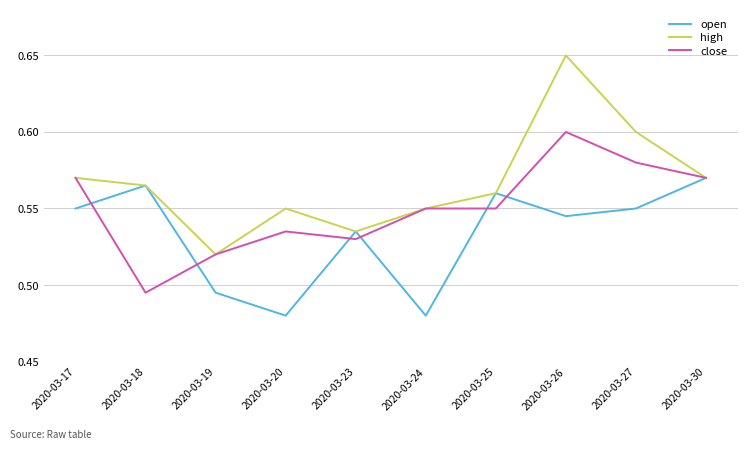

Where is the first local minimum for high?

2020-03-19